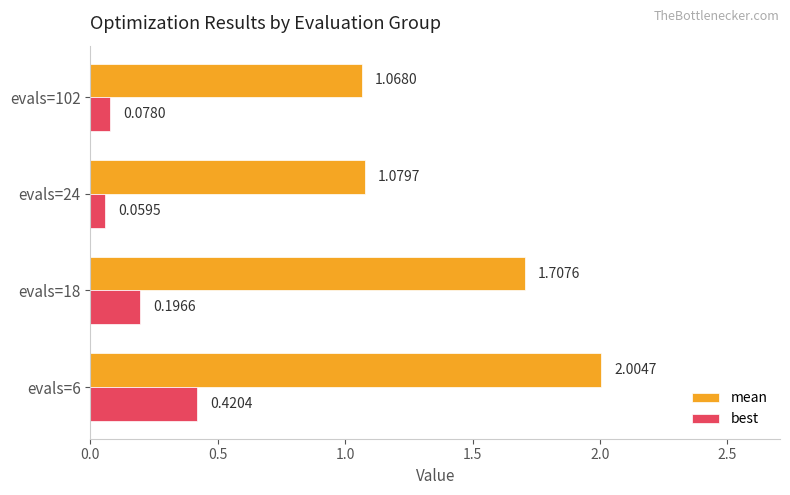

What are all the series names shown in the legend?

mean, best